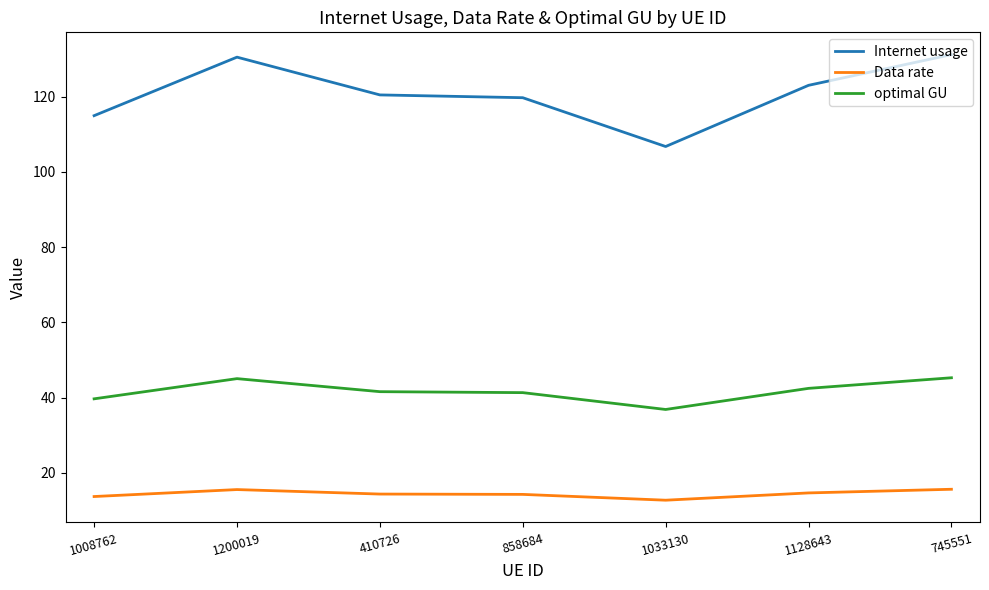

True or false: optimal GU has a value of 39.7 at 1008762.

True